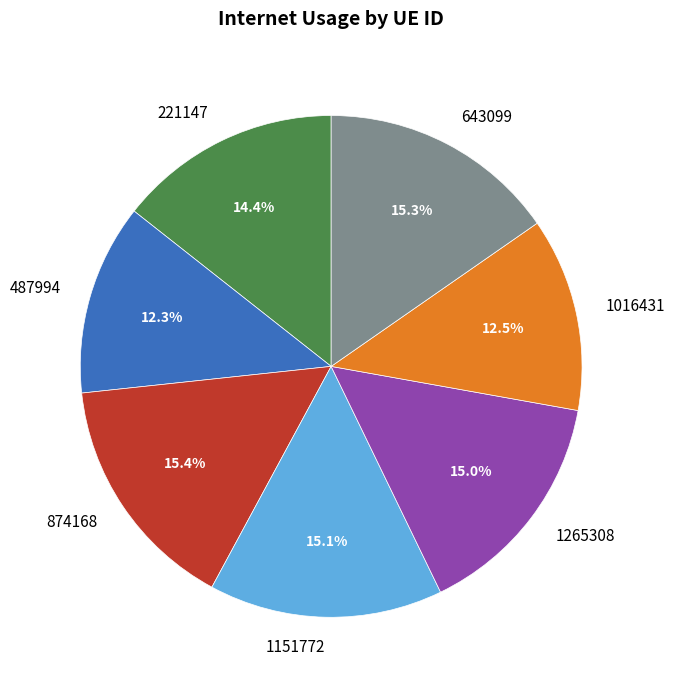

Approximately how many times larger is the value at 1016431 compared to 487994?

1.0